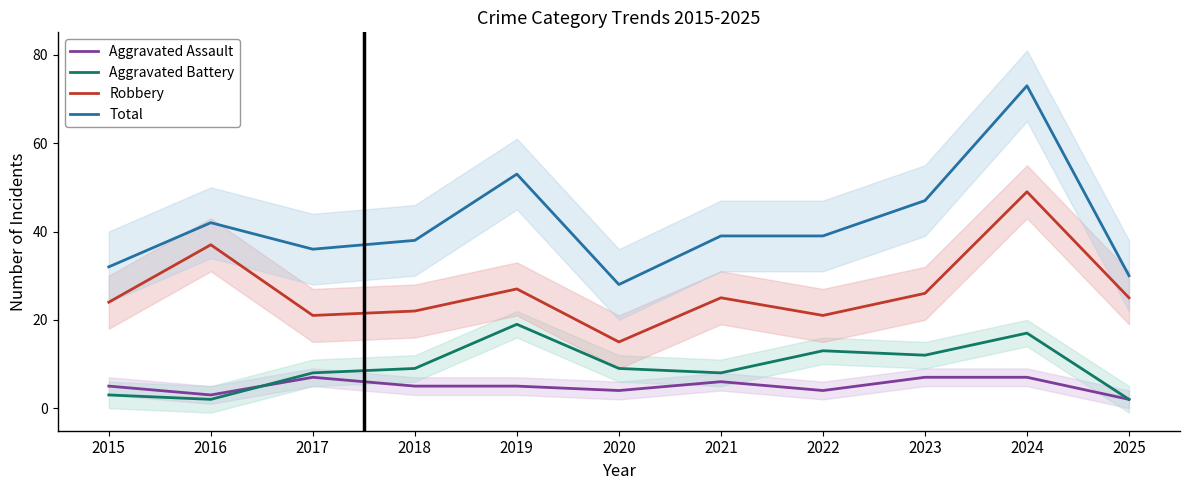

The value of Aggravated Assault at 2017 is 7. True or false?

True